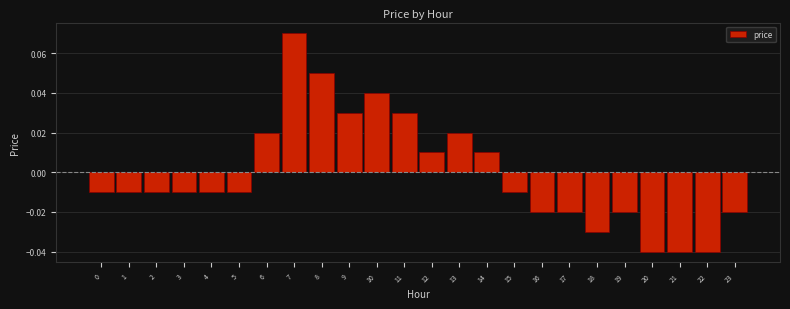

At which label does the data first exceed 0?

6